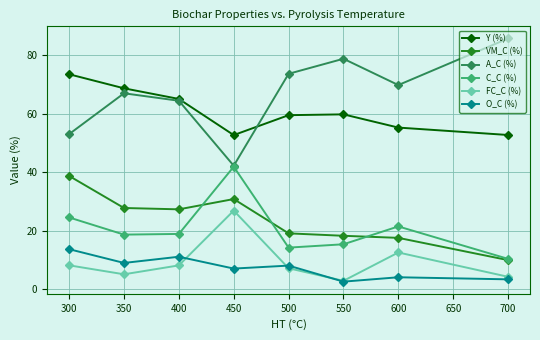

What is the difference between the second highest and second lowest values in the C_C (%) series?

10.3